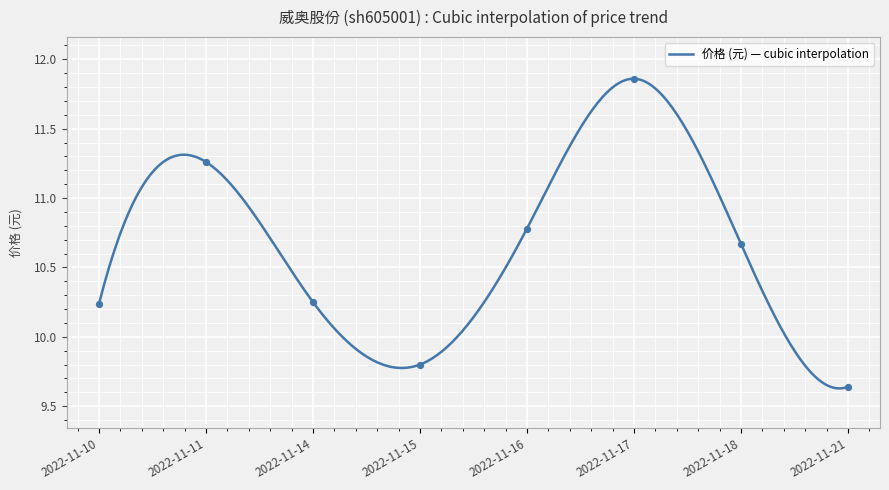

Which has a higher value, 2022-11-16 or 2022-11-14?

2022-11-16